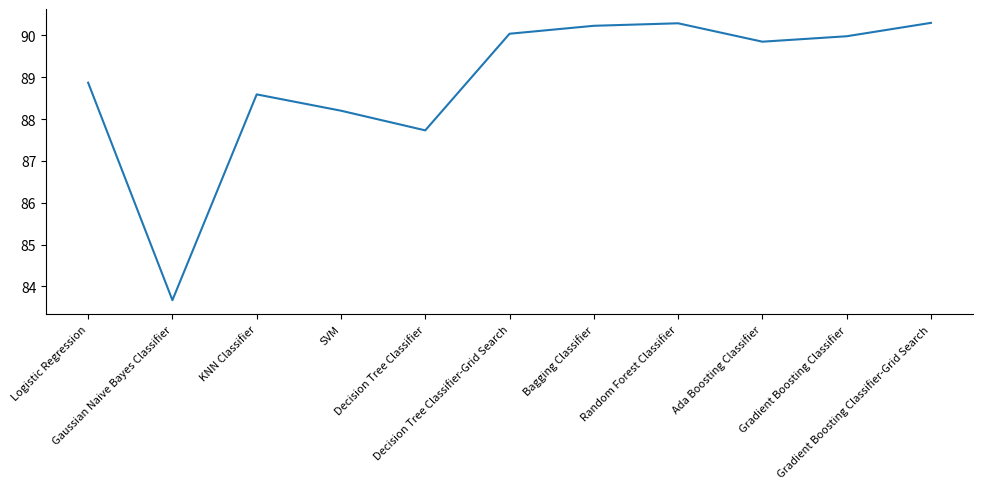

What is the maximum value shown in the chart?

90.3